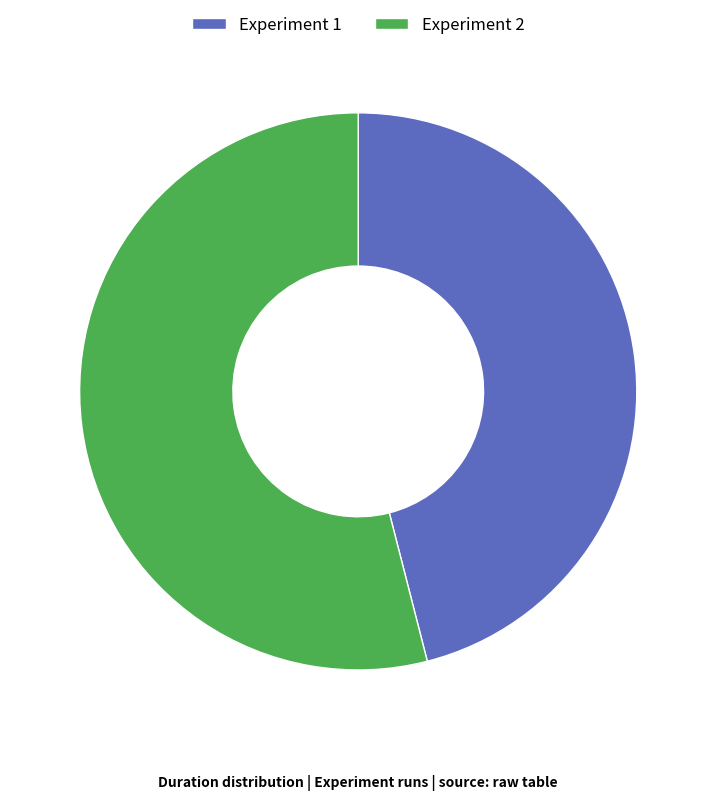

Is it true that Experiment 2 is 41% of the pie?

False